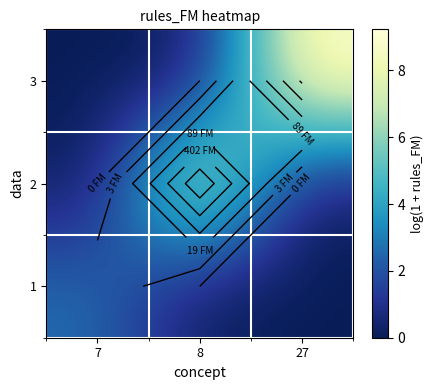

At how many categories does at least one series exceed 5?

2